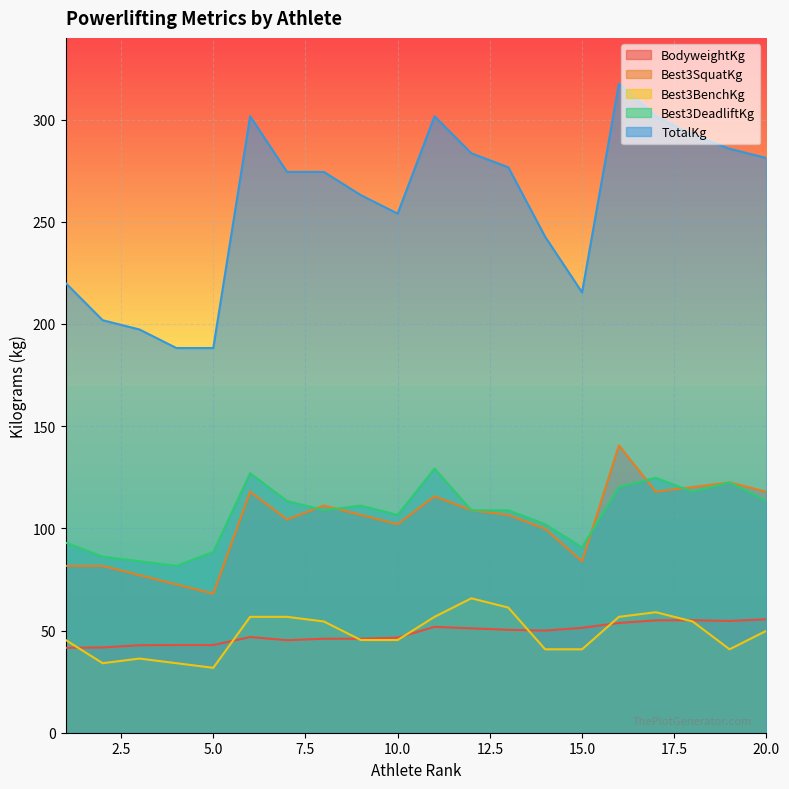

Where does the Best3DeadliftKg series first go above 108?

6